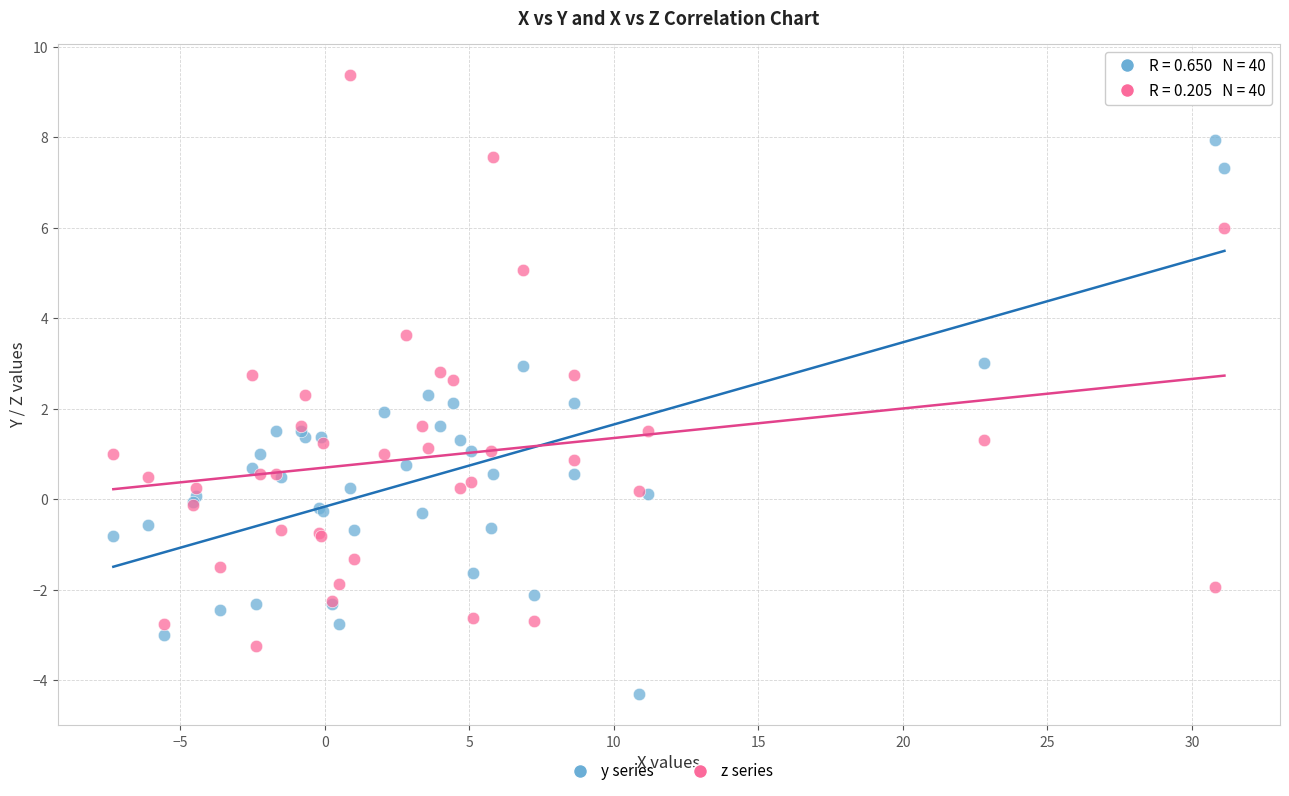

Which series reaches the minimum Y coordinate?

y series